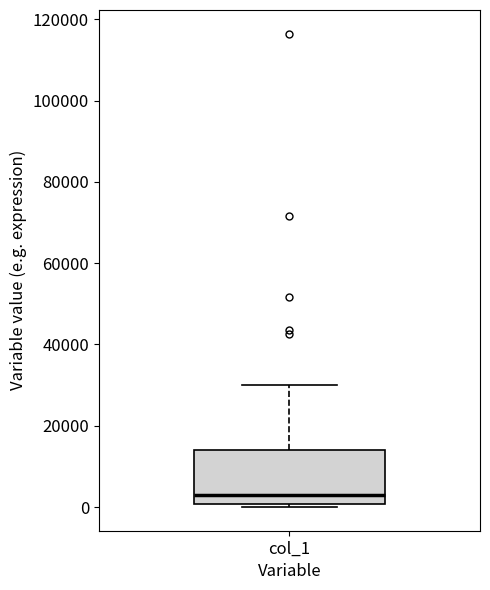

Read this box plot against the y-axis: the position of the median line, the range covered by the box, and the ends of both whiskers. The values are not printed on the chart, so give them approximately, as read against the axis.

median 2000, box 0 to 14000, whiskers 0 (just below the box's lower edge) to 30000